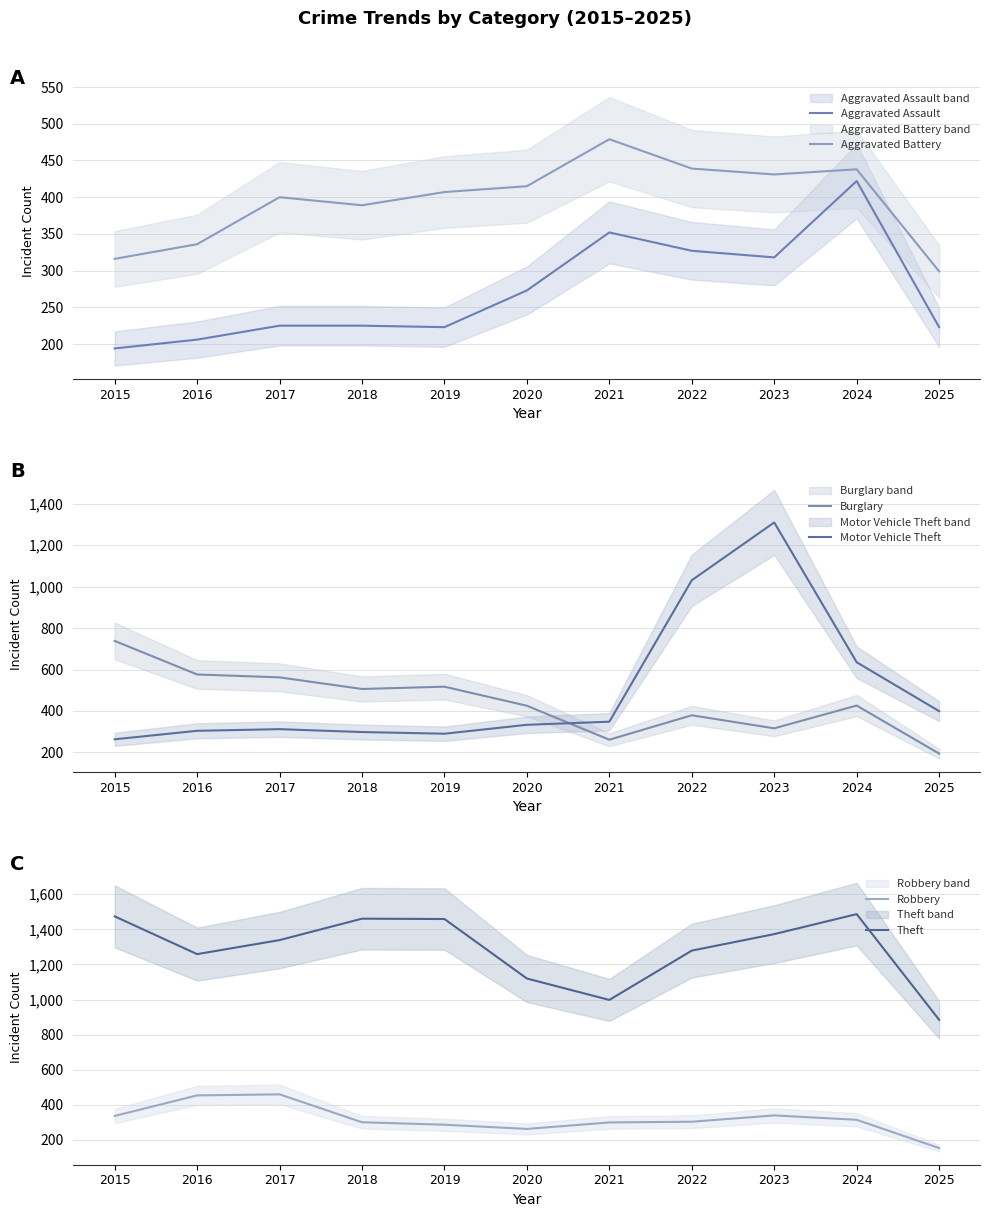

At which category does the chart reach its minimum across all series?

2025